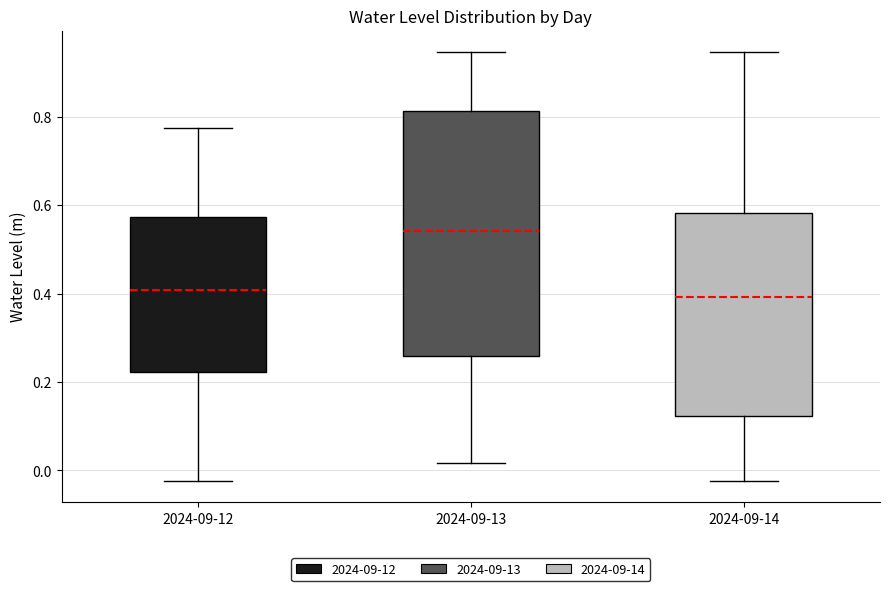

Reading left to right, read every box against the y-axis: the position of its median line, the range the box covers, and the ends of its whiskers. The values are not printed on the chart, so give them approximately, as read against the axis.

2024-09-12: median 0.40, box 0.22 to 0.58, whiskers -0.02 to 0.78
2024-09-13: median 0.54, box 0.26 to 0.82, whiskers 0.02 to 0.94
2024-09-14: median 0.40, box 0.12 to 0.58, whiskers -0.02 to 0.94